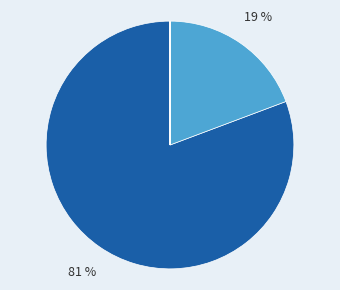

To the nearest percent, what is the average slice percentage?

20%